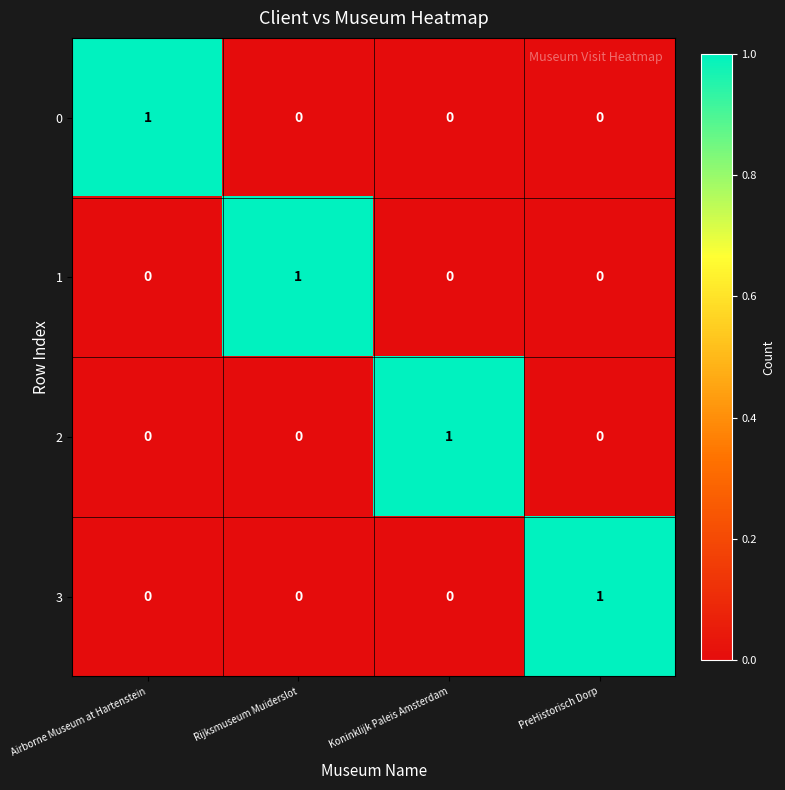

At which label does 2 reach its peak?

Koninklijk Paleis Amsterdam